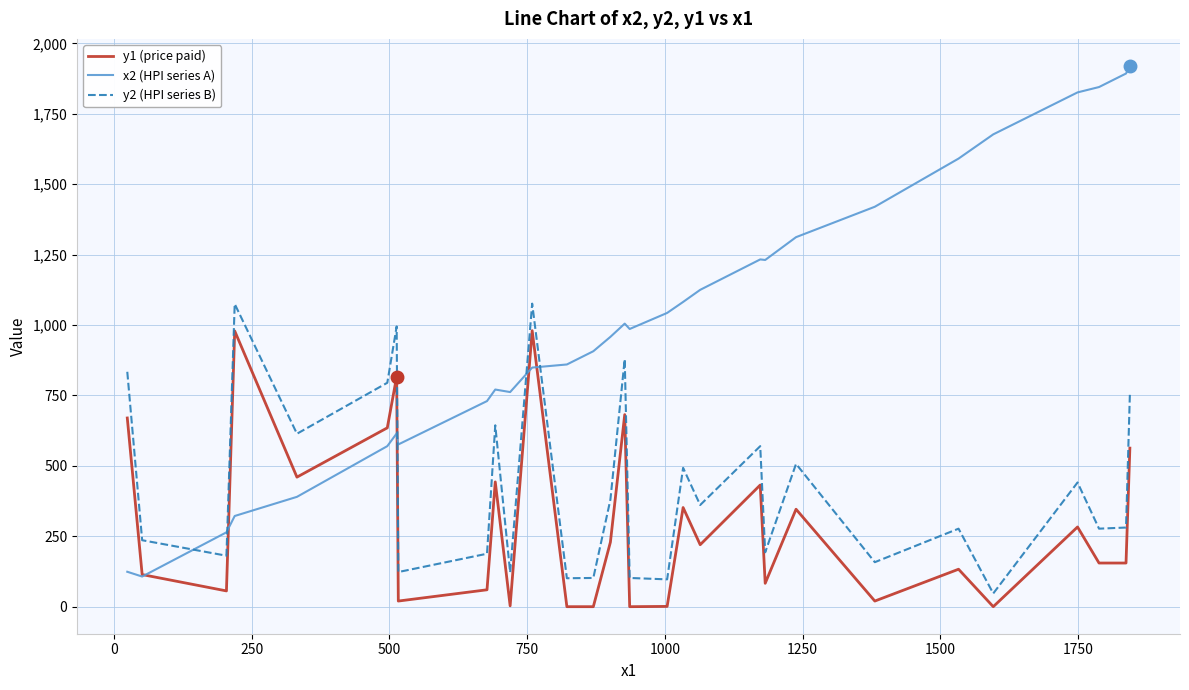

What is the difference between the second highest and minimum values in the y1 (price paid) series?

979